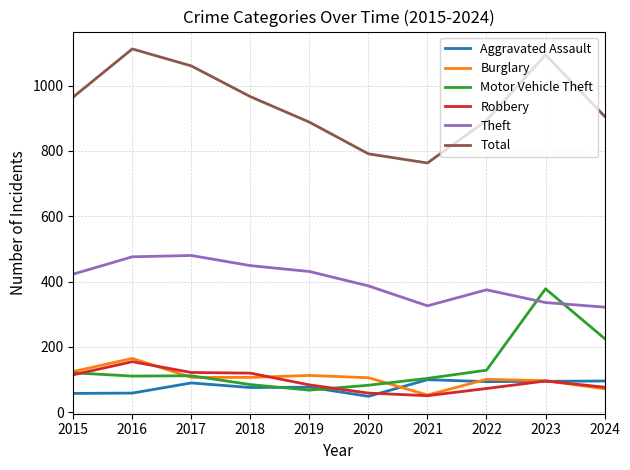

Which series has the largest range (max minus min)?

Total